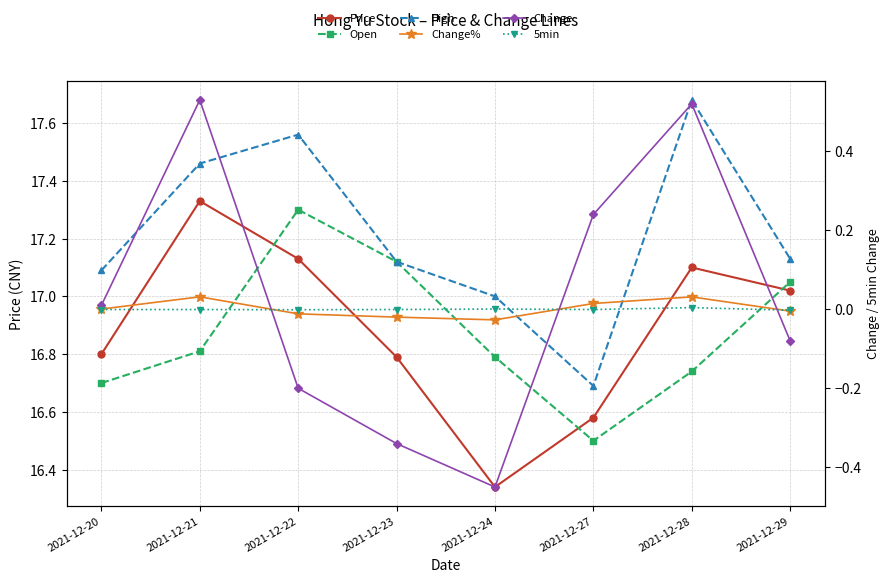

At which label does High first exceed 17?

2021-12-20